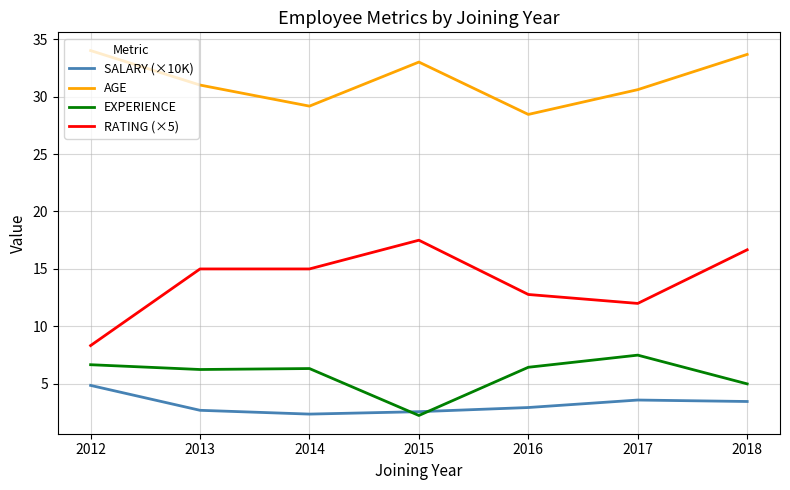

The SALARY (×10K) series shows 2.9 at 2016. True or false?

True